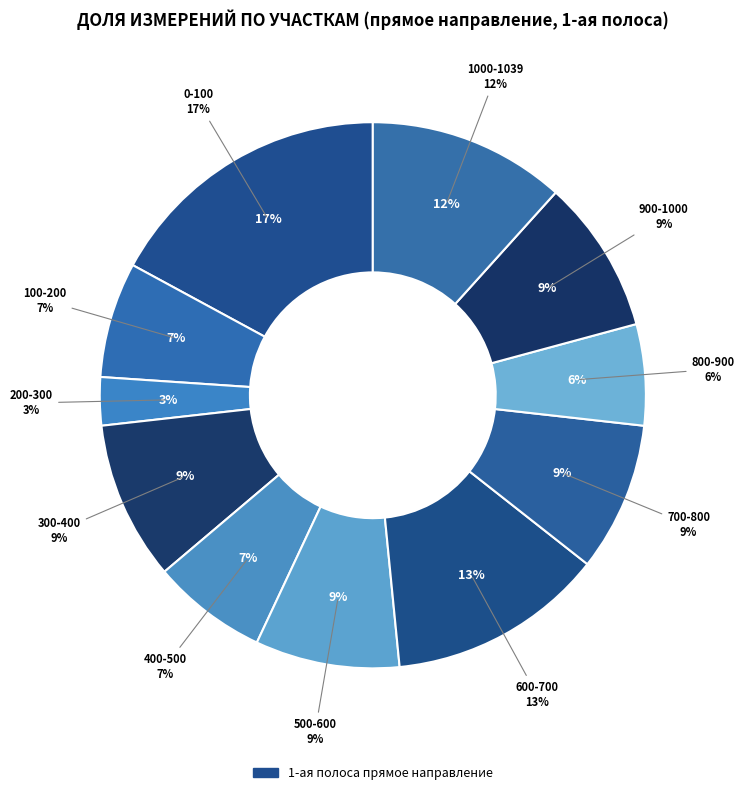

To the nearest percent, what is the combined percentage of 100-200 and 200-300?

10%